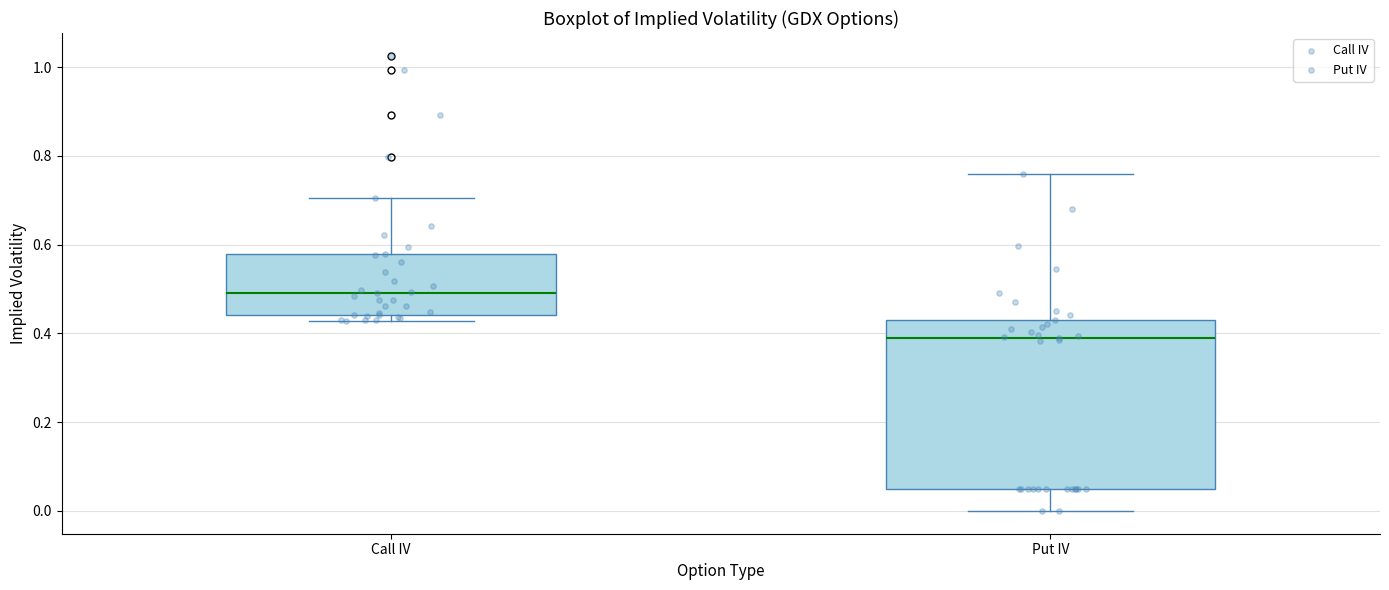

Which box has the highest median line?

Call IV